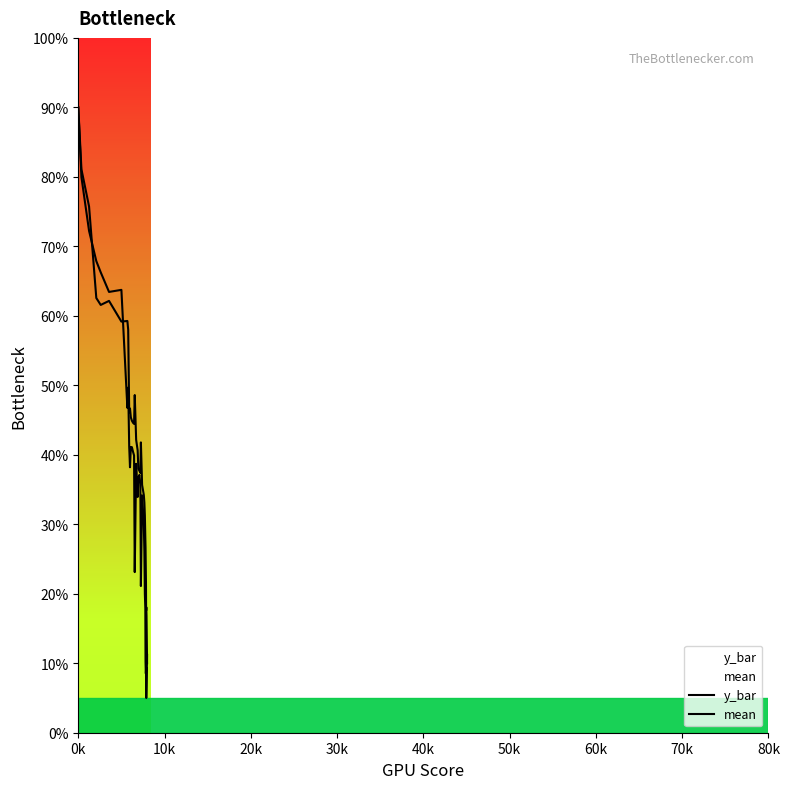

At how many categories does at least one series exceed 52?

9